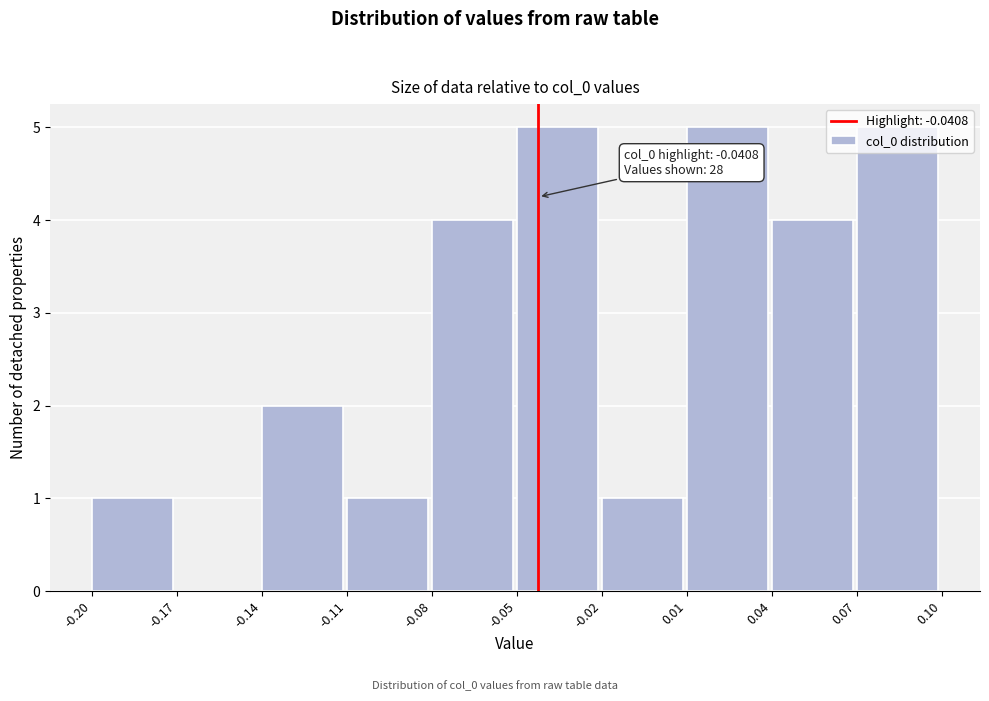

What is the greatest value displayed?

5